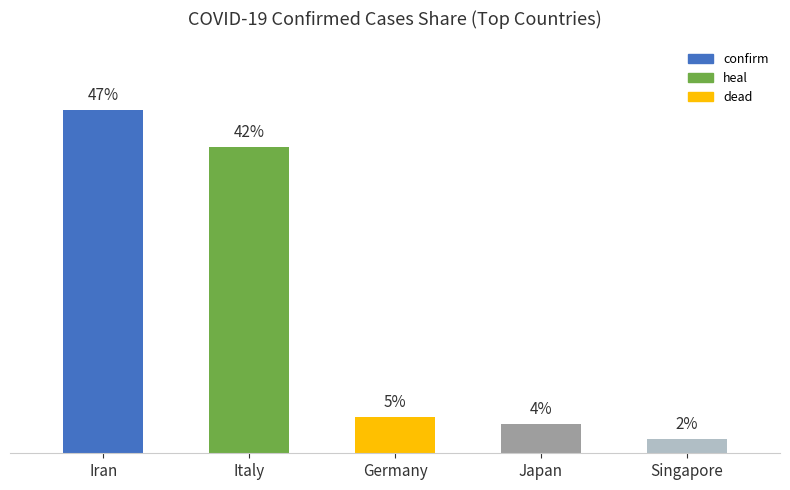

What is the label of the 4th bar from the left?

Japan